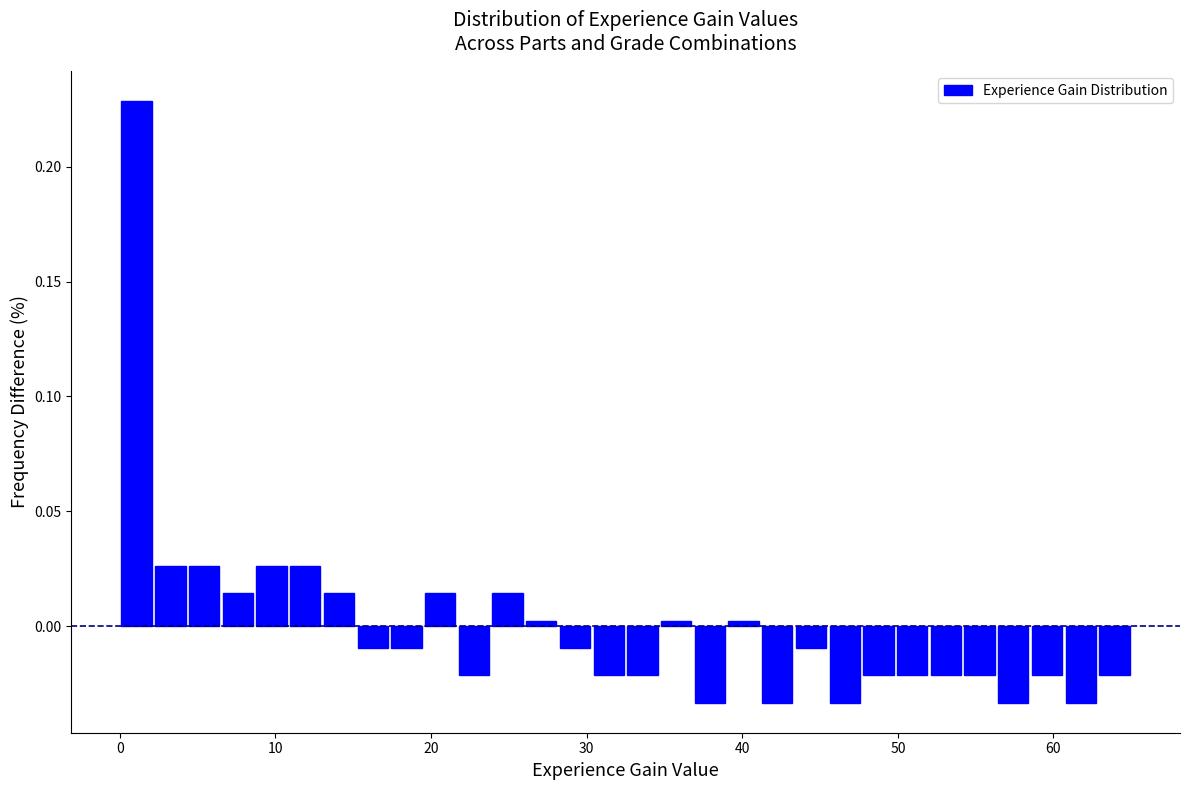

Read against the x-axis, roughly where is the centre of the tallest bar?

1